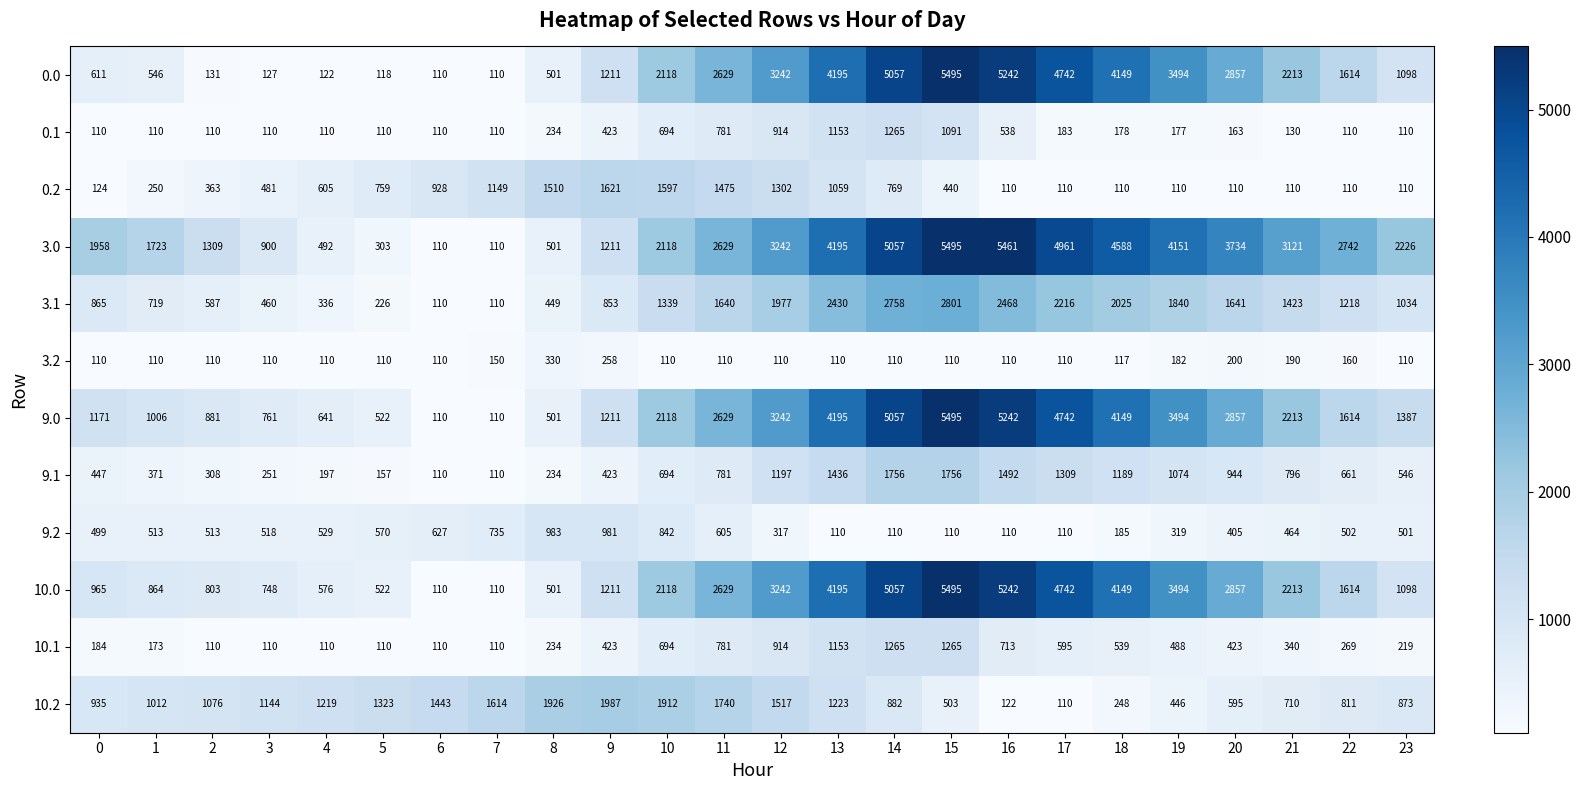

What is the spread (max minus min) of values at 1?

1613